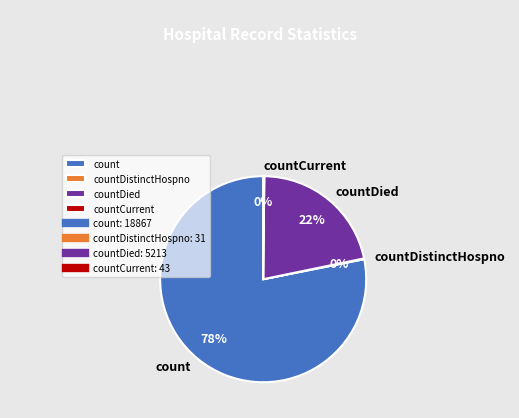

Which slice represents more than half of the pie?

count